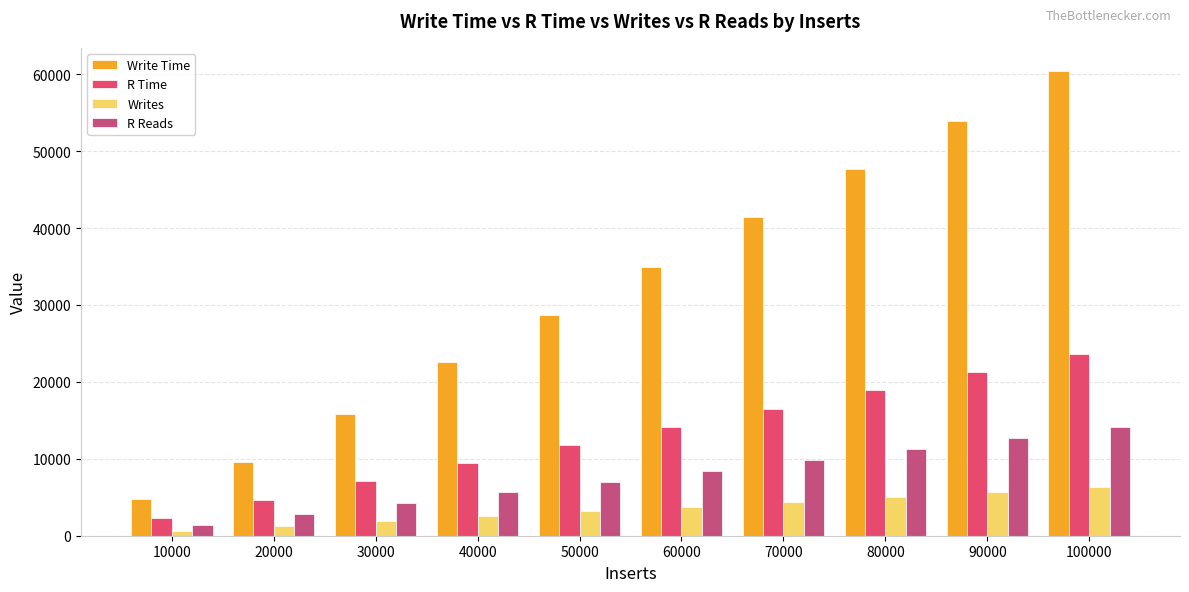

Which series changed the most between 30000 and 70000?

Write Time